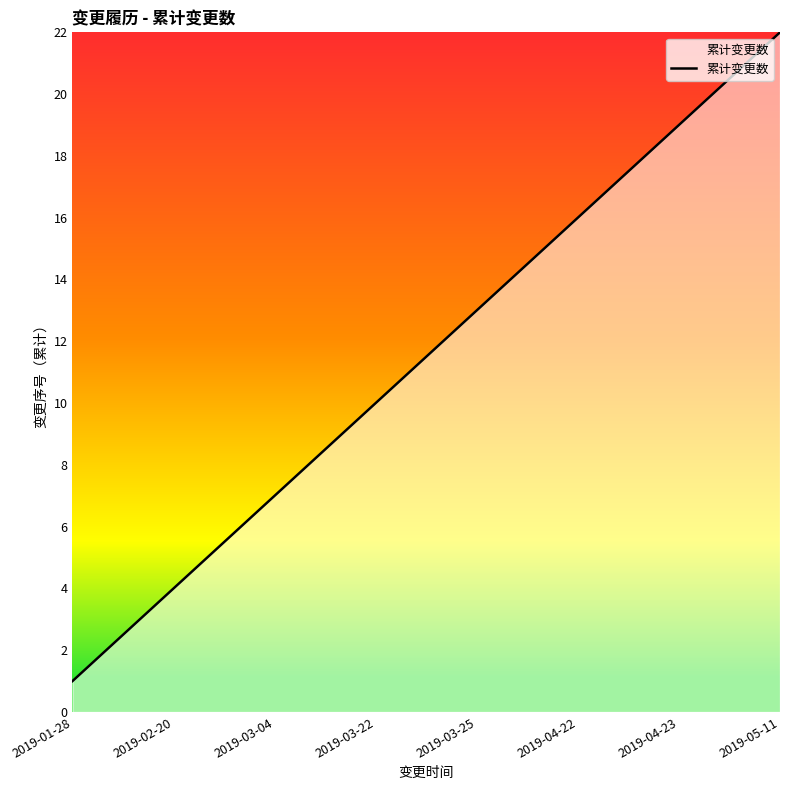

What is the greatest value displayed?

22